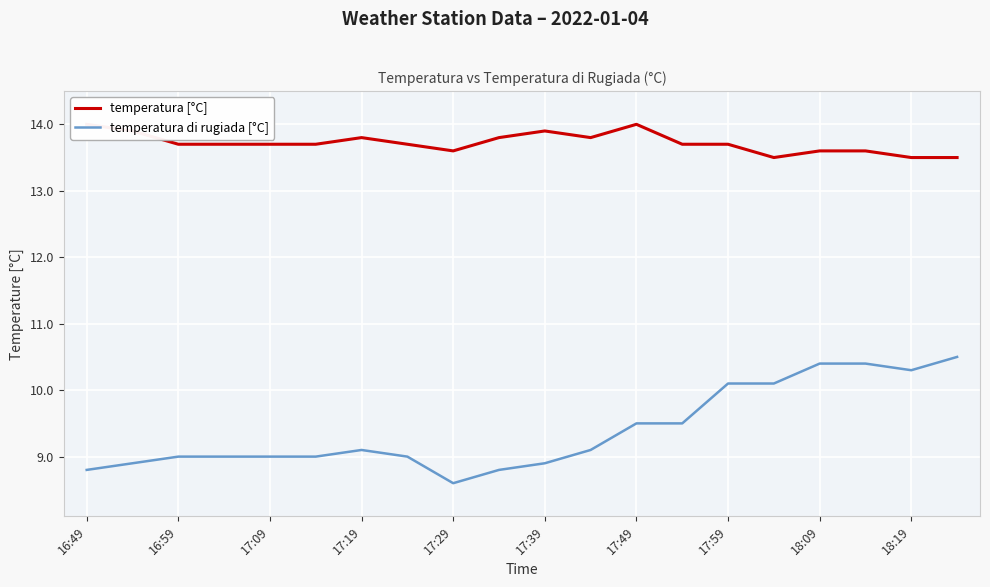

What is the greatest value displayed?

14.0